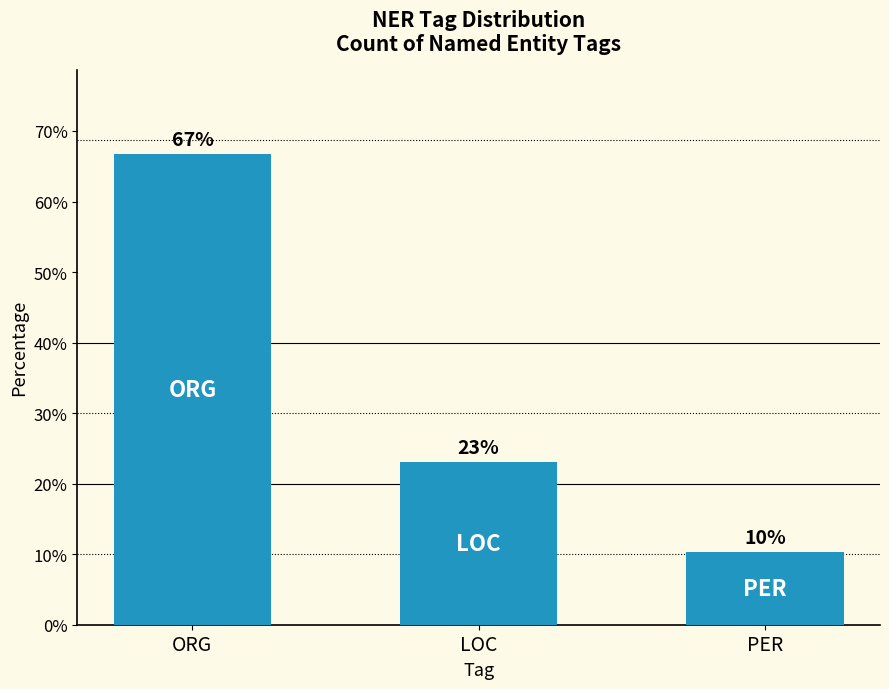

Does the chart contain any negative values?

No